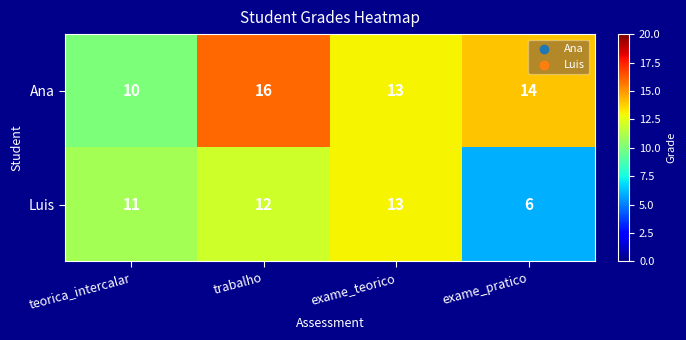

Reading left to right, what are all the values shown in this chart?

Ana: 10	16	13	14
Luis: 11	12	13	6